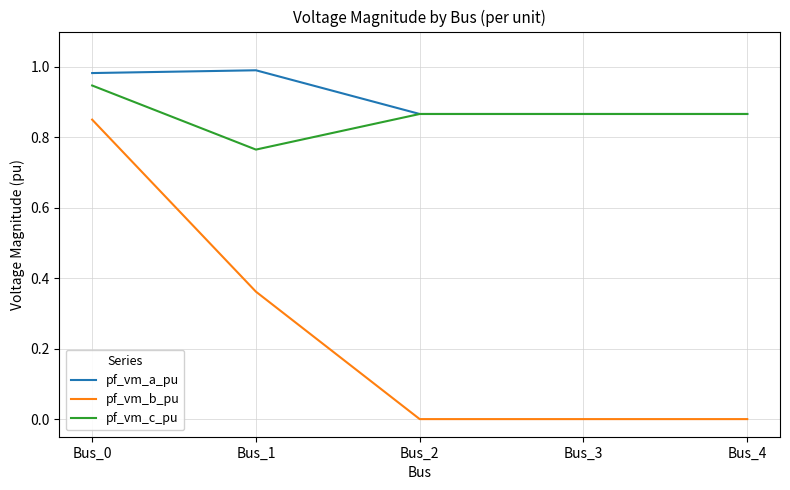

Does the chart display data point markers on the line(s)?

No